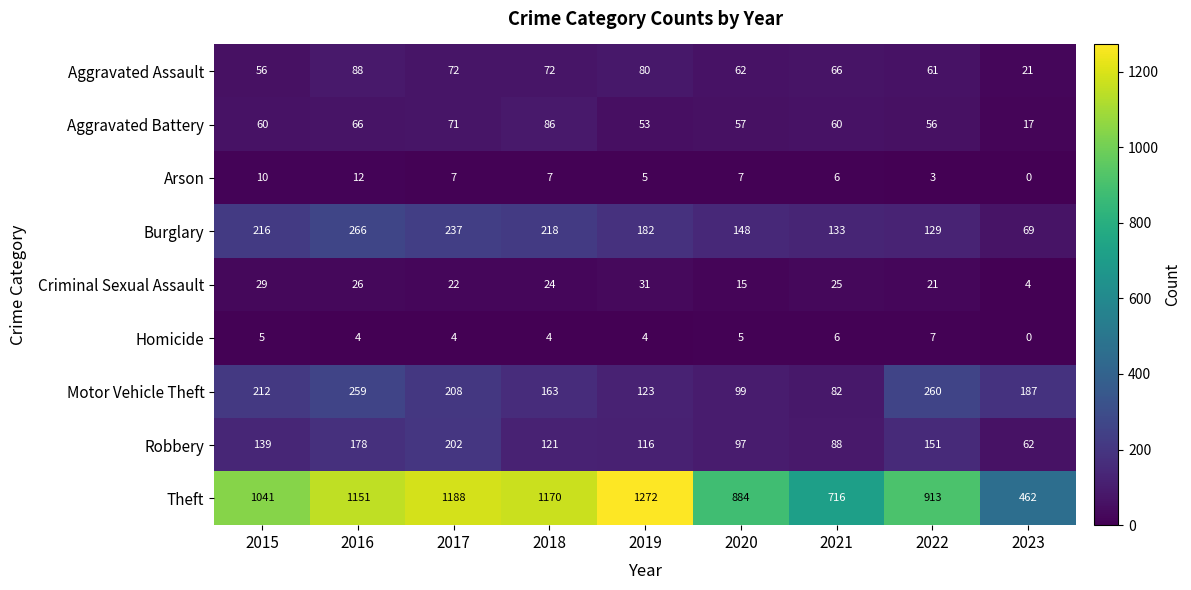

Rank the series by their maximum value, from lowest to highest.

Homicide, Arson, Criminal Sexual Assault, Aggravated Battery, Aggravated Assault, Robbery, Motor Vehicle Theft, Burglary, Theft